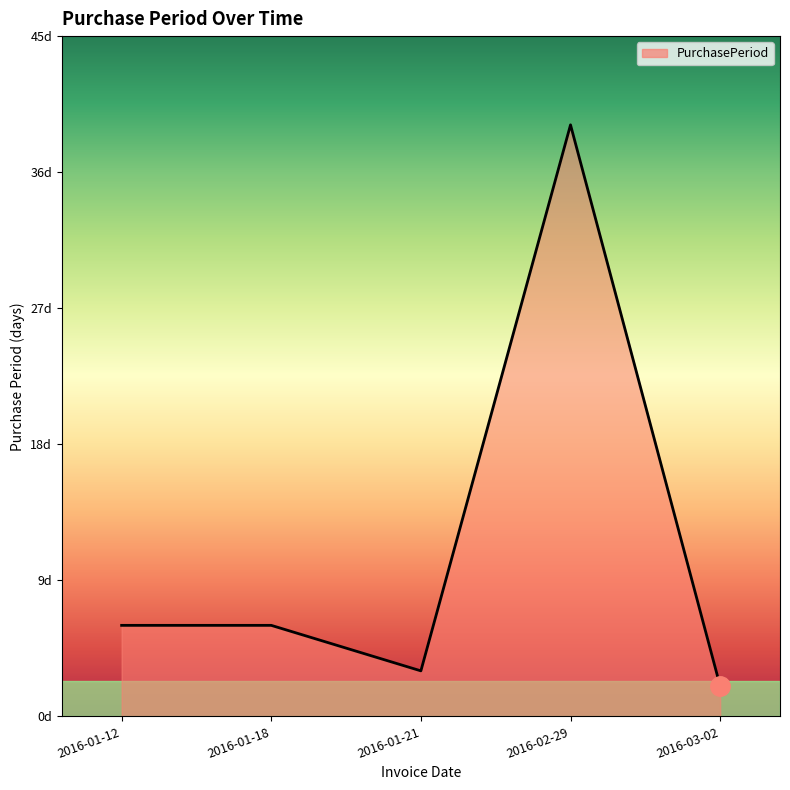

Does the chart have visible grid lines?

No